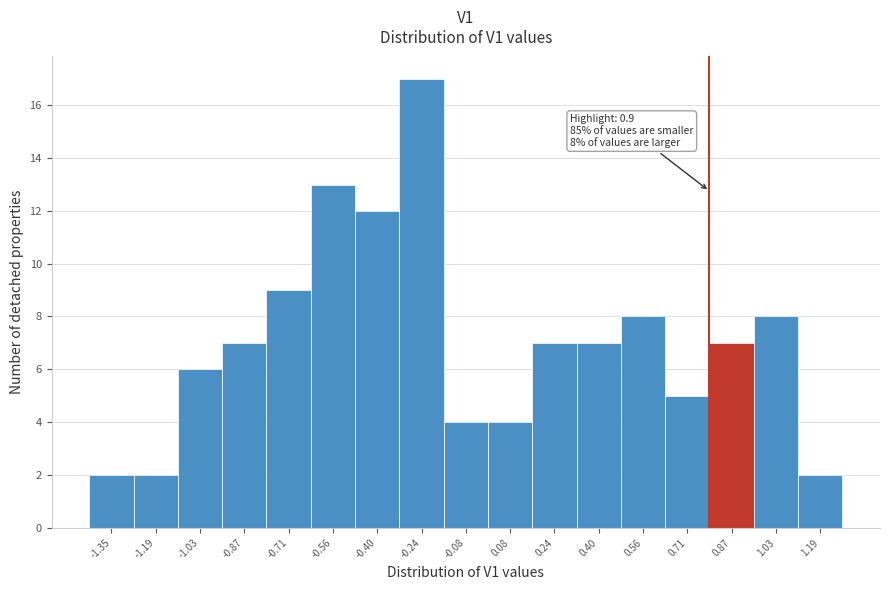

Reading right to left, what are all the values shown in this chart?

2	8	7	5	8	7	7	4	4	17	12	13	9	7	6	2	2